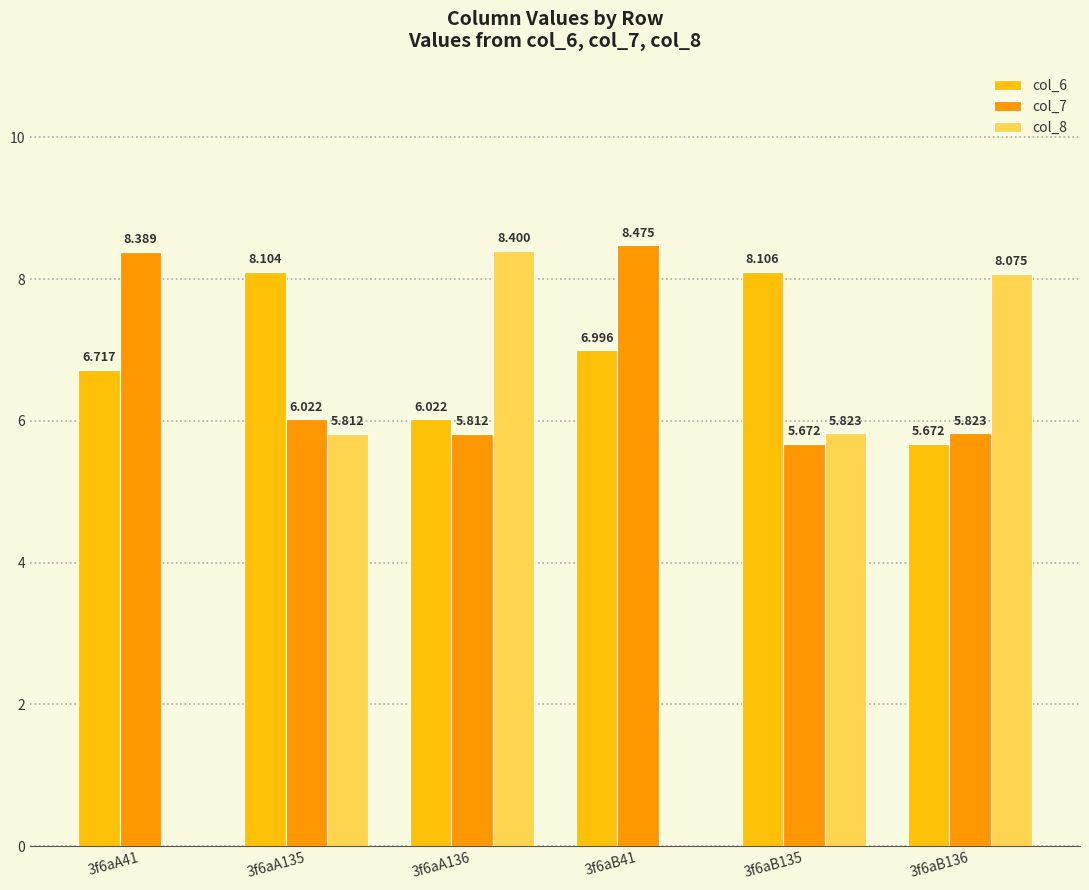

How many col_7 values are between 5 and 8?

4